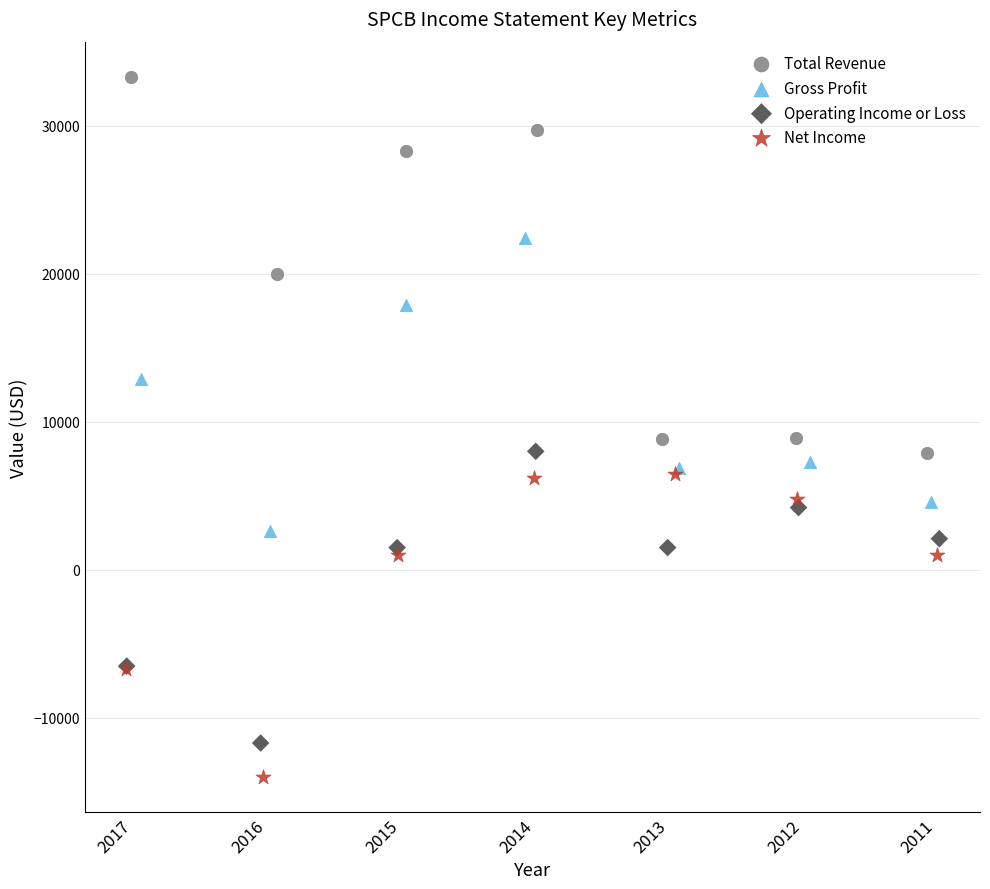

Which series reaches the minimum Y coordinate?

Net Income